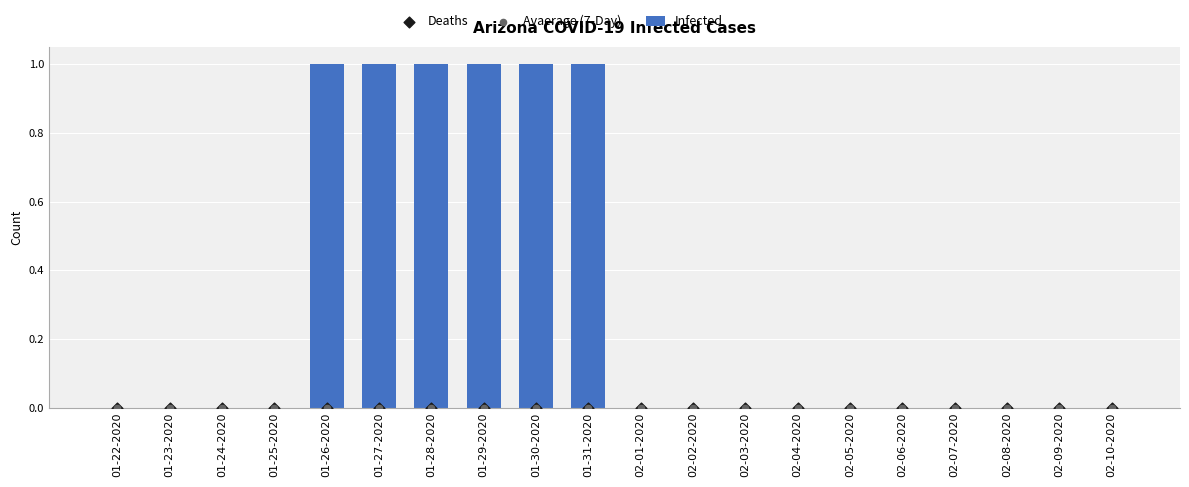

Which series reaches the minimum Y coordinate?

Infected